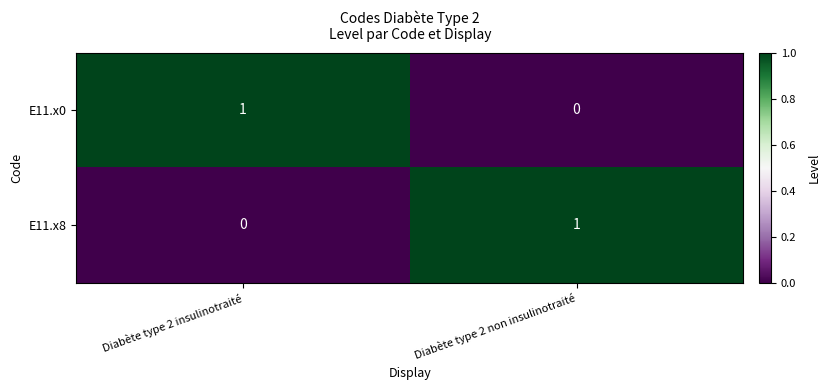

Is the value of E11.x8 at Diabète type 2 insulinotraité greater than the value of E11.x0 at Diabète type 2 insulinotraité?

No